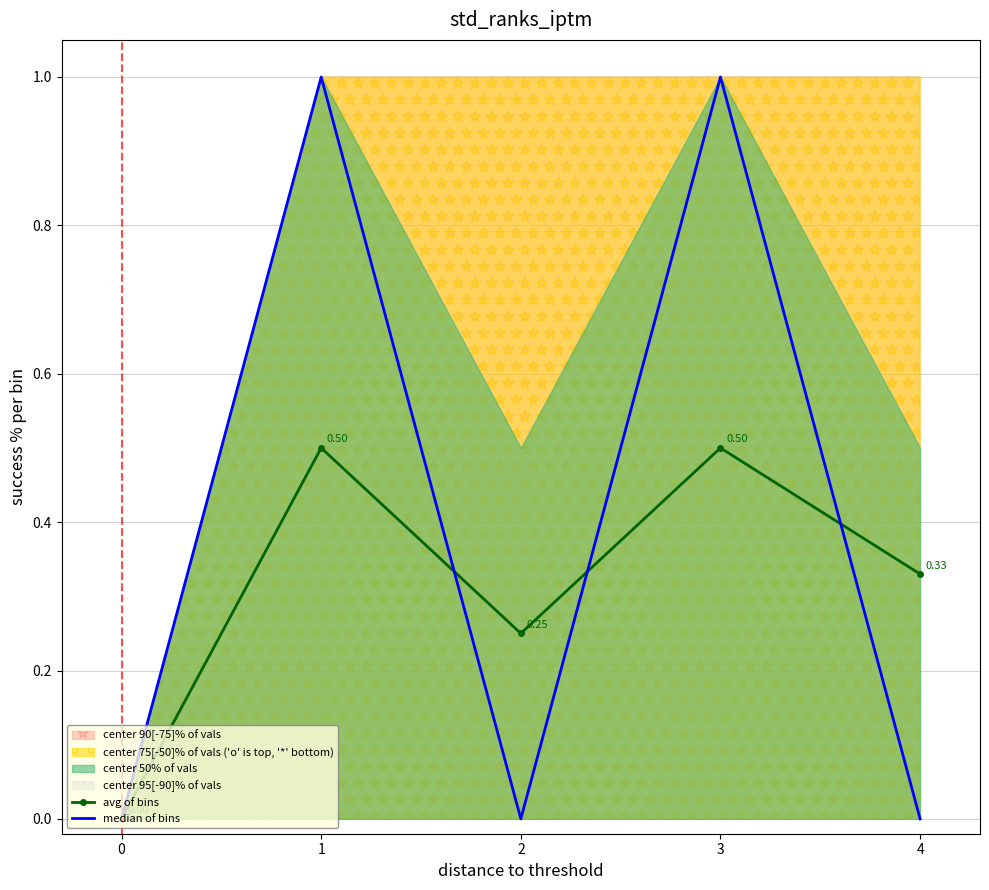

At which category does avg of bins reach its first local valley?

2